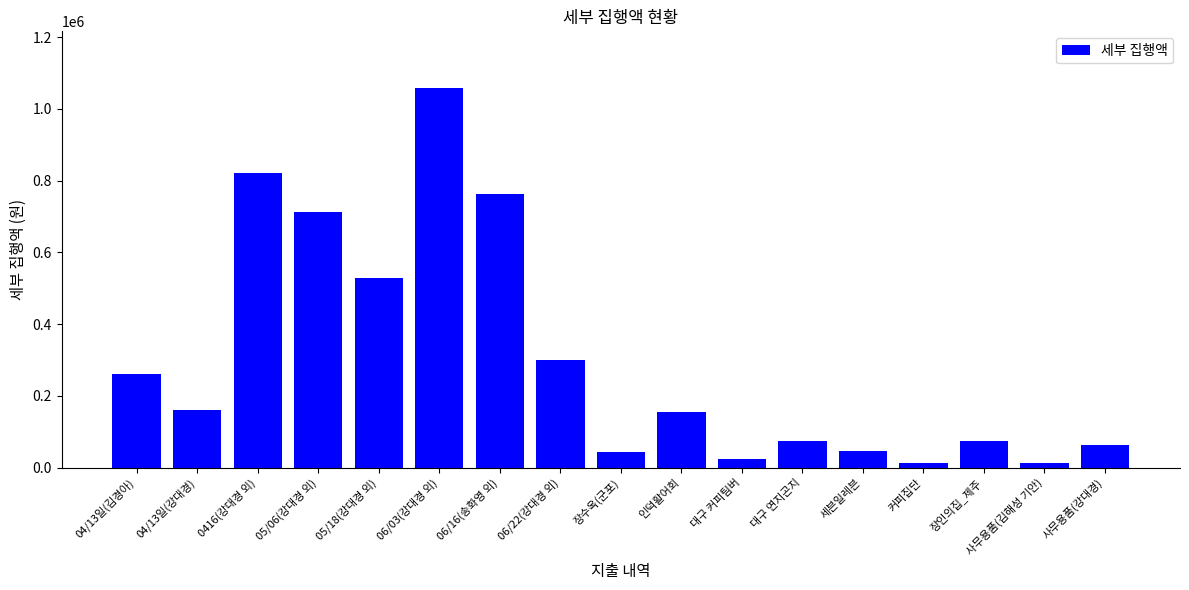

How many bars are there in total?

17